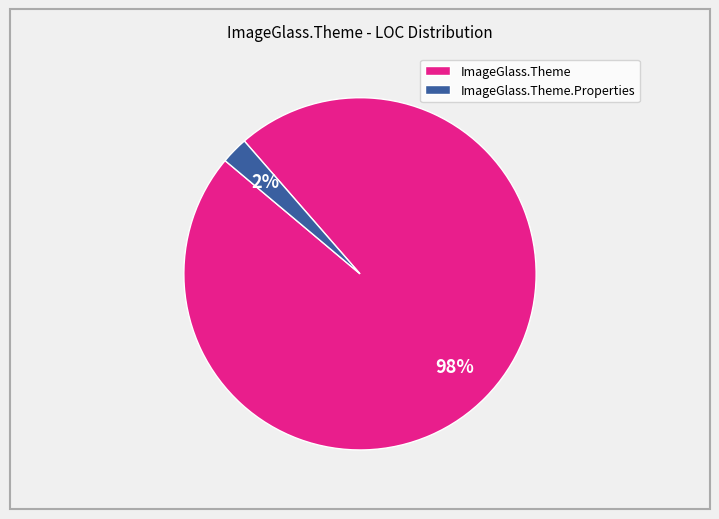

Is the sum of ImageGlass.Theme.Properties and ImageGlass.Theme greater than half?

Yes